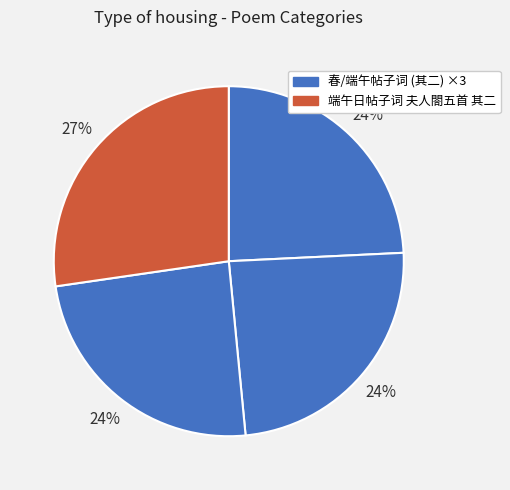

How many segments does this pie chart have?

4